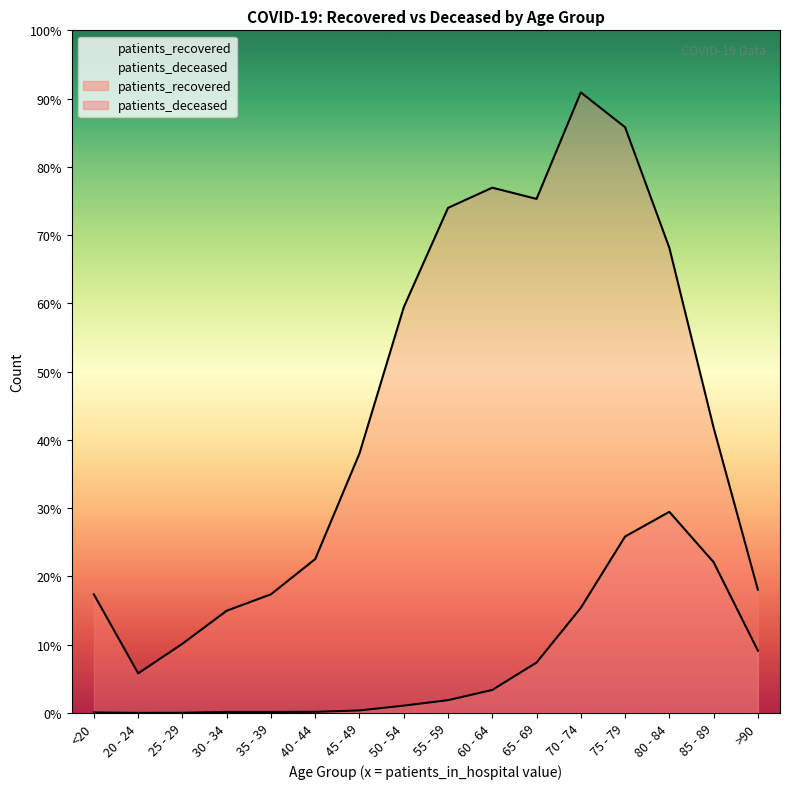

Which series has the widest spread of values?

patients_recovered